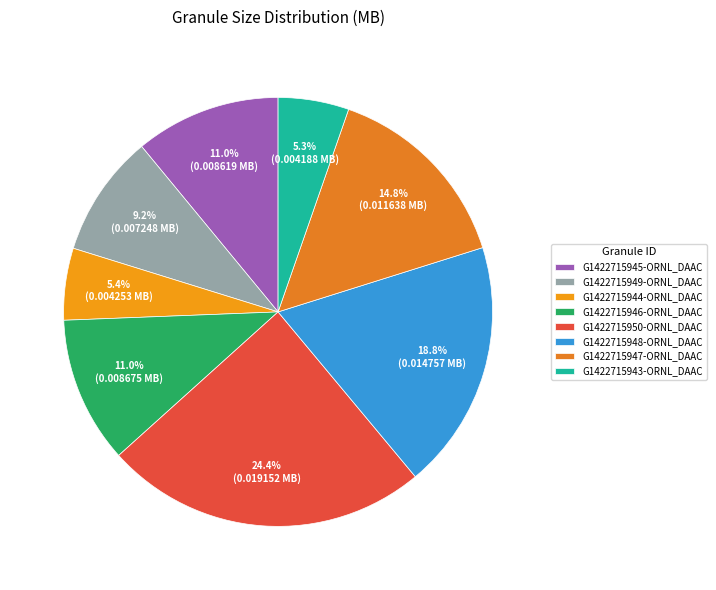

Which category has the biggest portion of the pie?

G1422715950-ORNL_DAAC